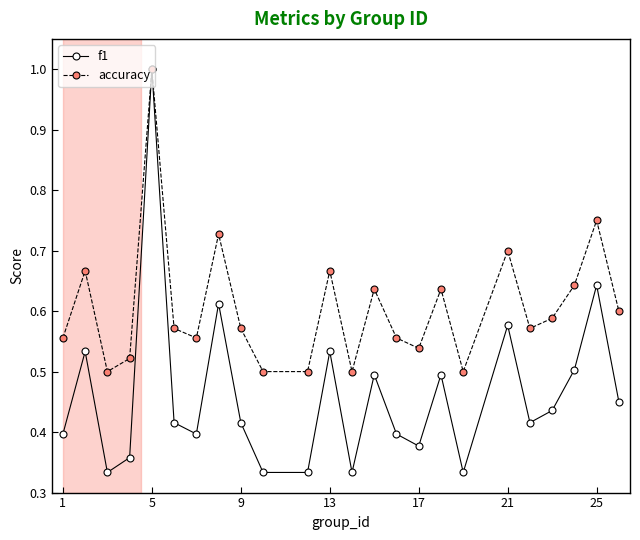

Rank the series by their average value, from lowest to highest.

f1, accuracy